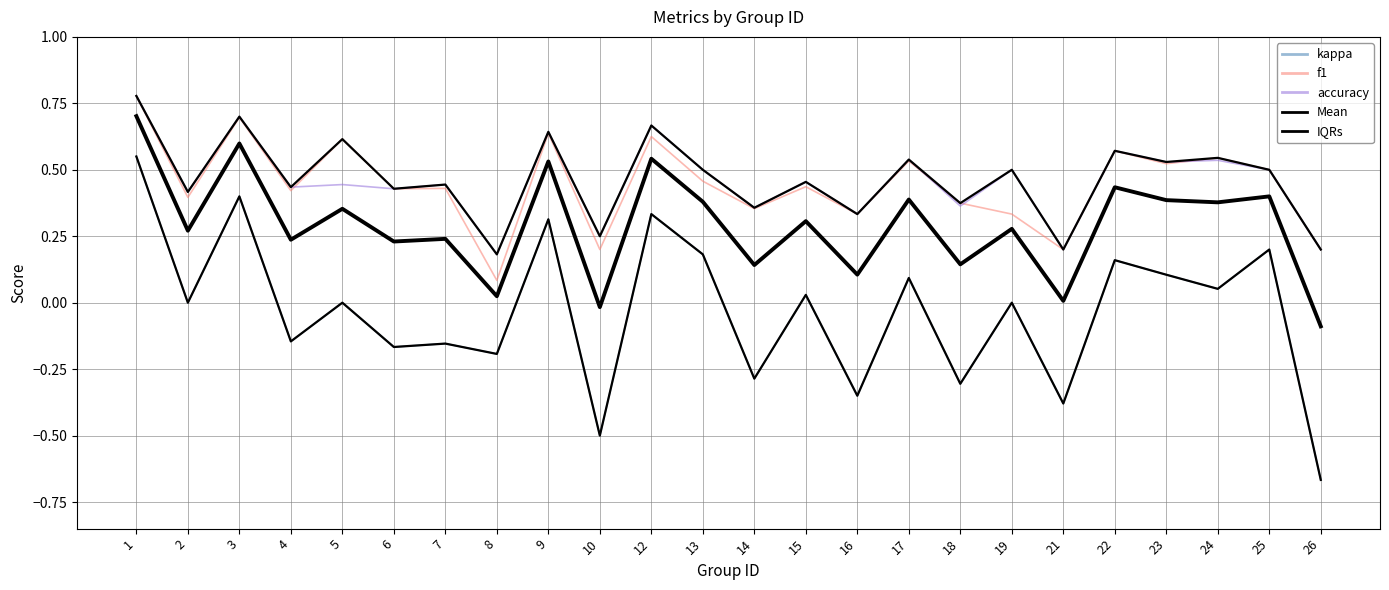

True or false: Mean has more than 0 points higher than both neighbors.

True